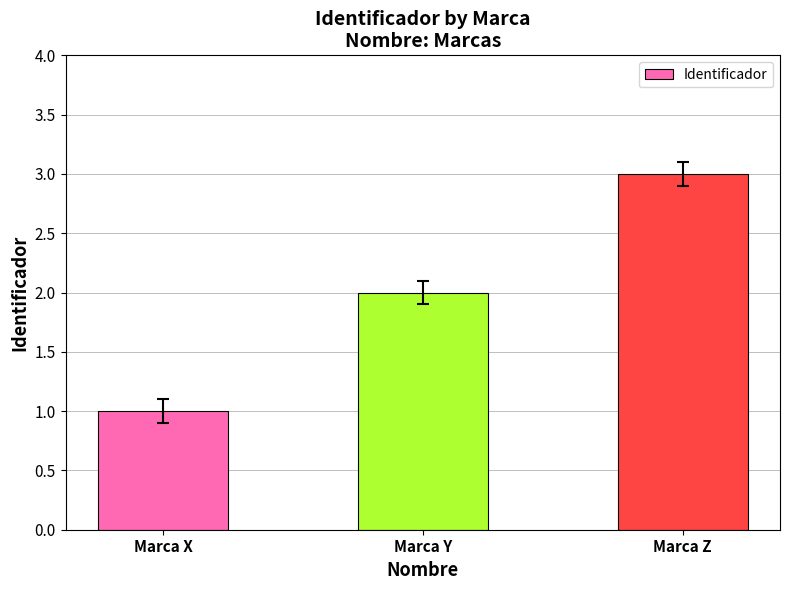

What is the smallest value displayed?

1